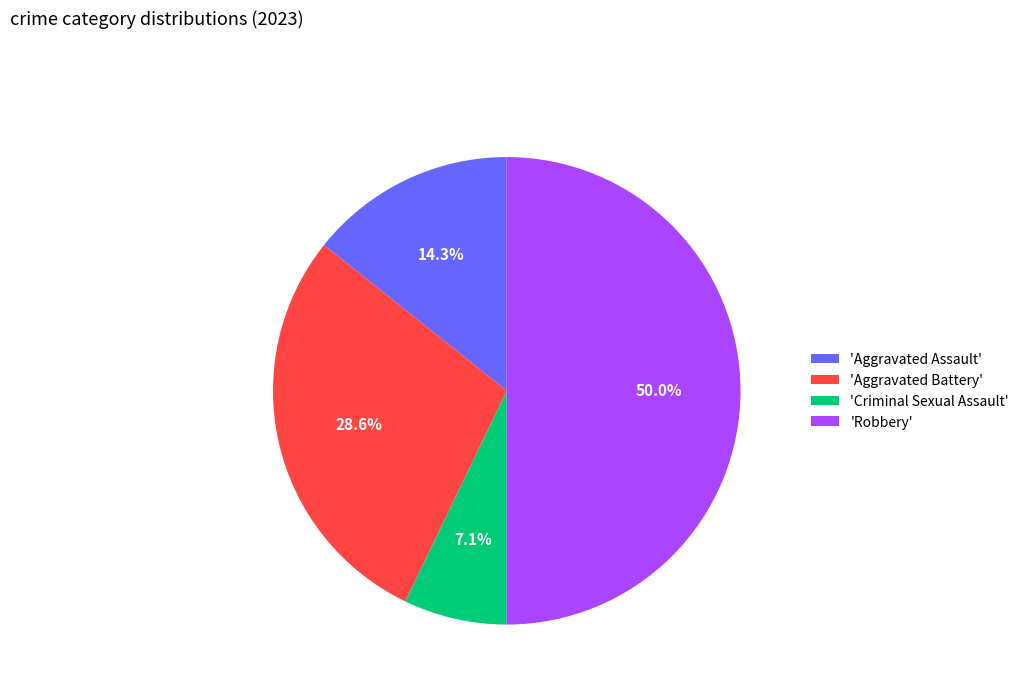

Which has a higher value, 'Aggravated Assault' or 'Criminal Sexual Assault'?

'Aggravated Assault'